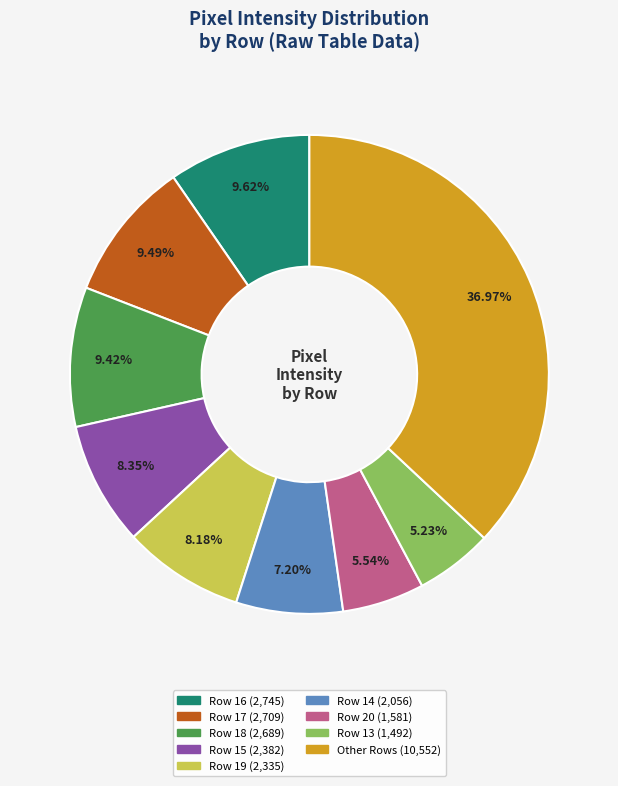

Count the number of slices in the pie.

9